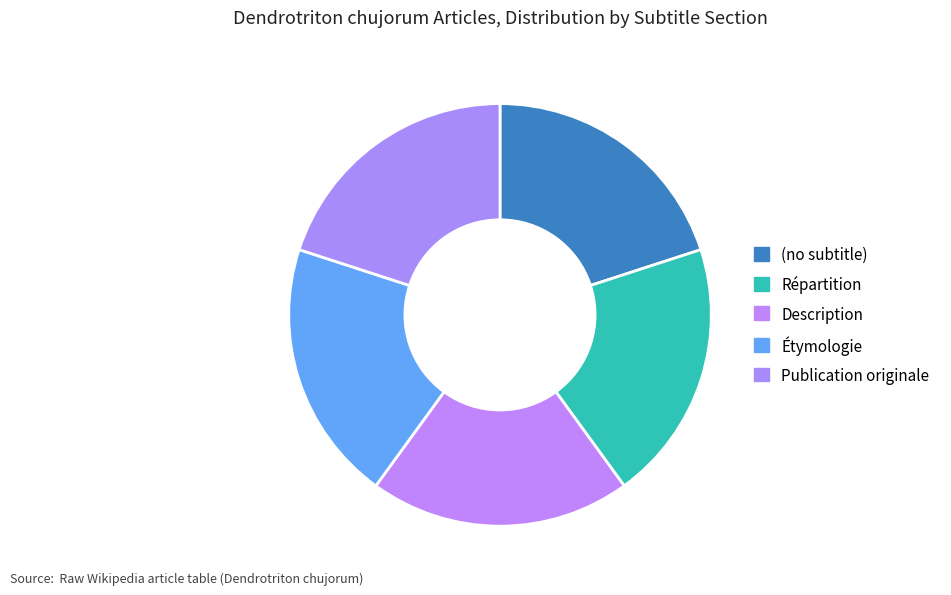

Between Étymologie and Répartition, which is larger?

Étymologie